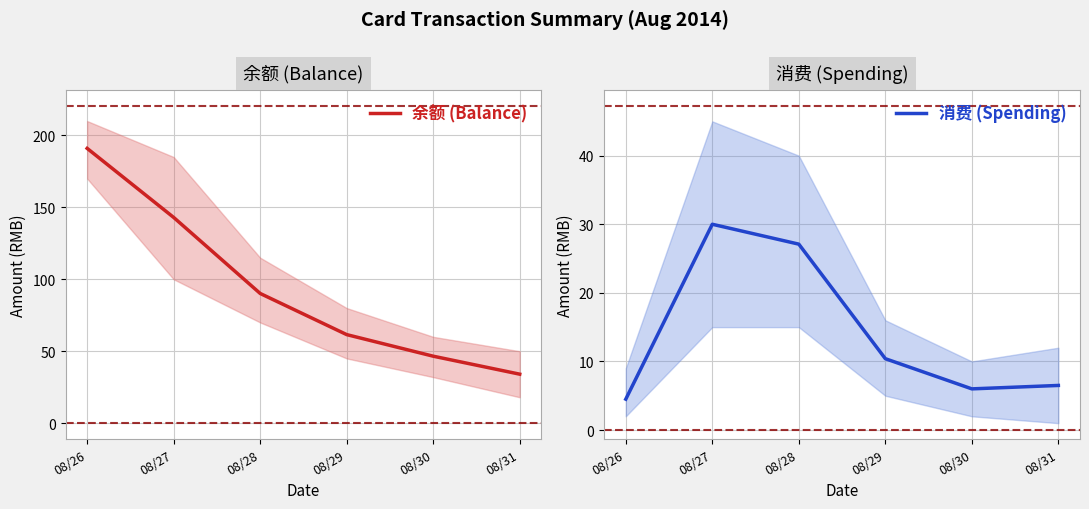

The value of 消费 (Spending) at 08/28 is 18.2. True or false?

False